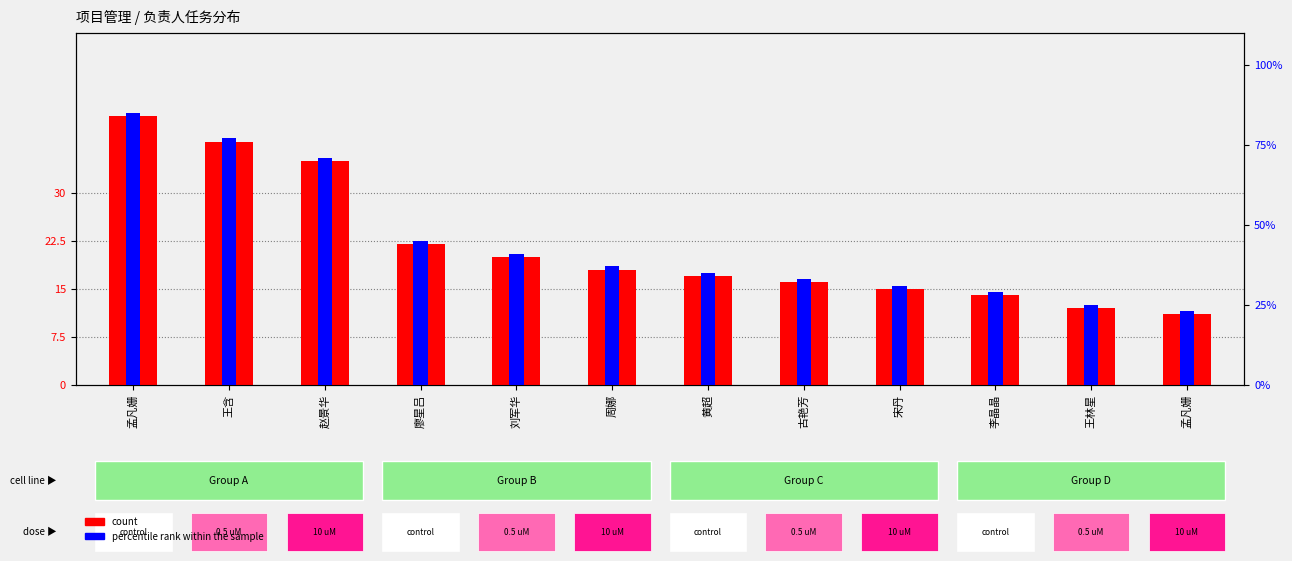

What is the label of the 10th bar from the right?

赵景华